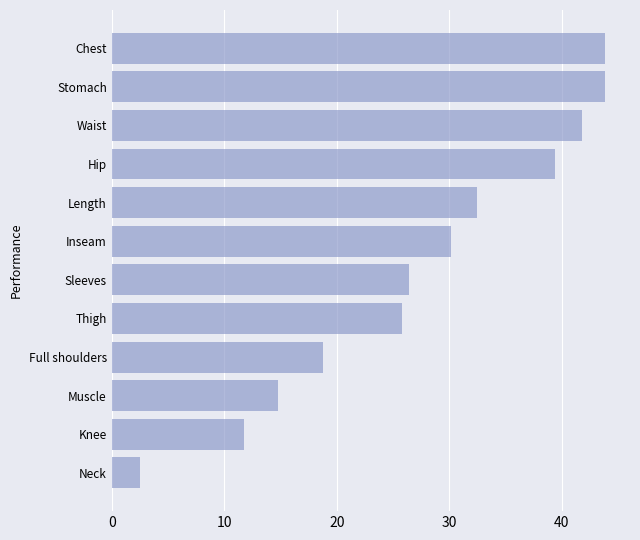

The value at Muscle is 14.8. True or false?

True